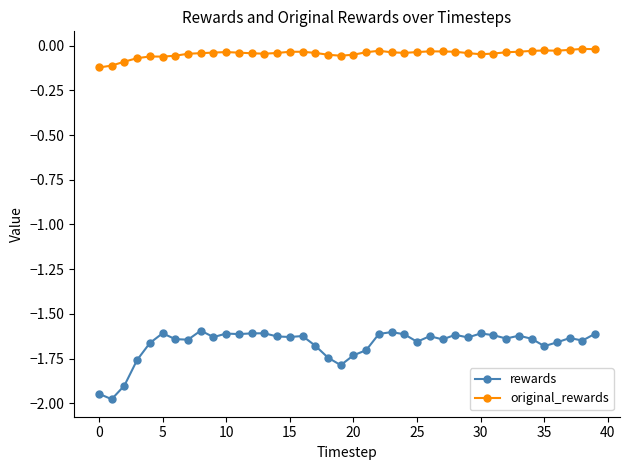

Is this an area chart (filled region under the line)?

No